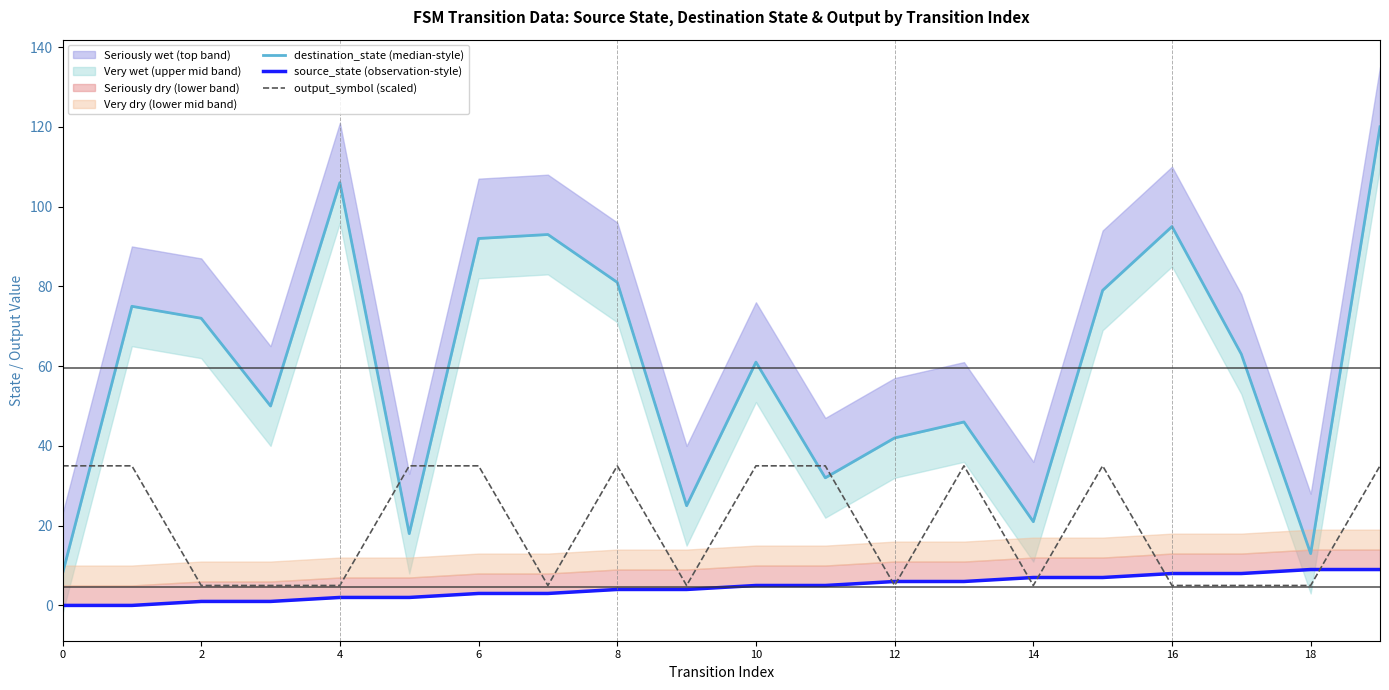

Which series ends up on top after the final intersection of output_symbol (scaled) and destination_state (median-style)?

destination_state (median-style)